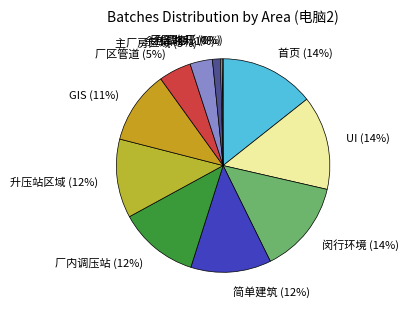

What percentage is the 闵行环境 slice, to the nearest percent?

14%